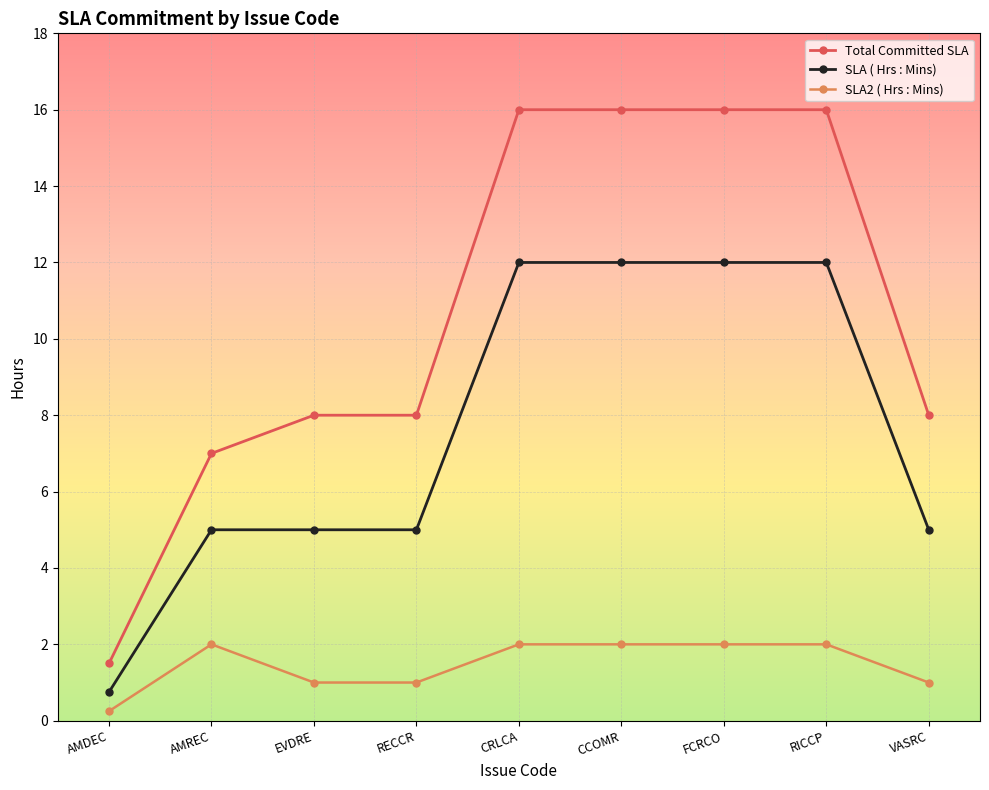

Between AMDEC and FCRCO, which series saw the biggest shift?

Total Committed SLA